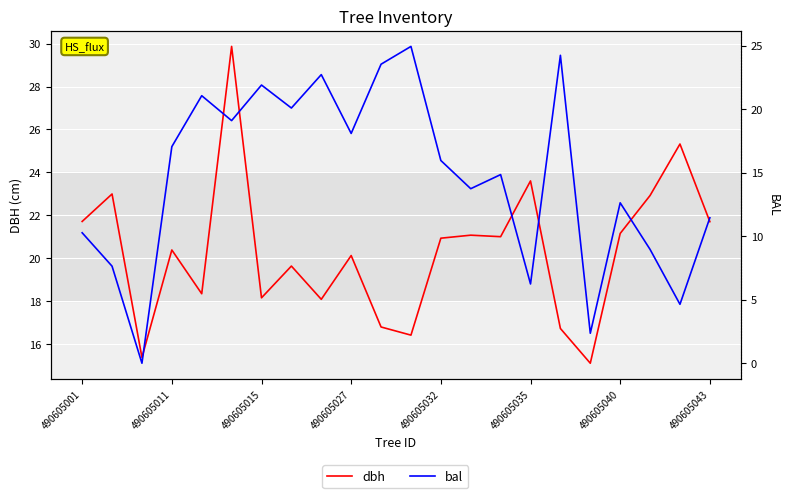

What is the average value of the bal series?

14.6